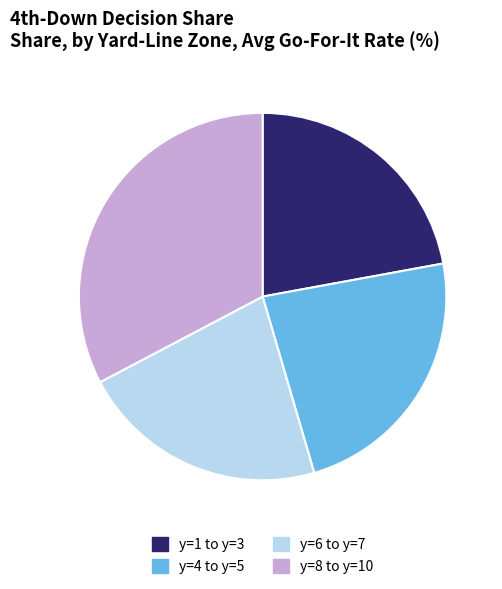

Does y=6 to y=7 represent more than half of the total?

No